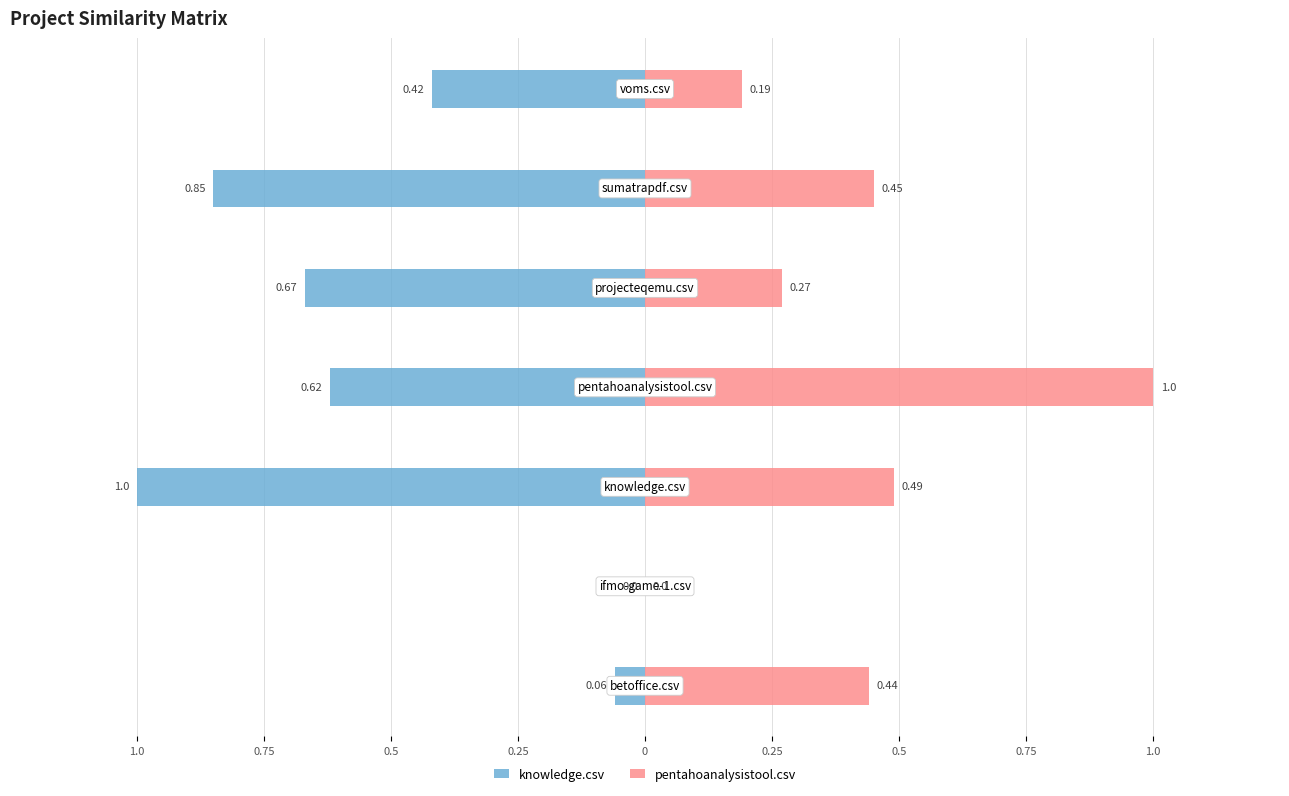

Rank the series by their maximum value, from highest to lowest.

pentahoanalysistool.csv, knowledge.csv